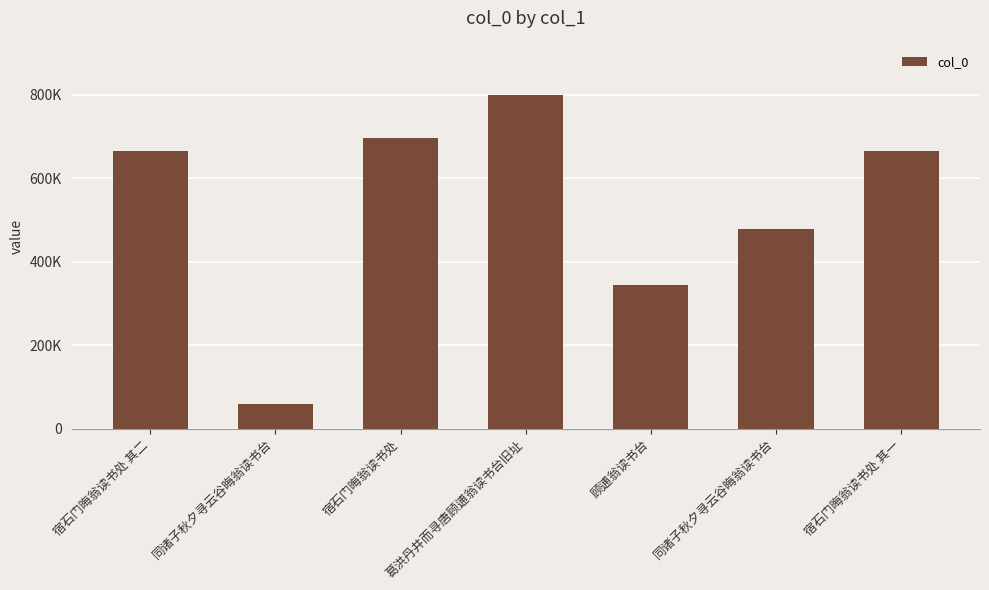

The chart shows a value of 666221 at 宿石门晦翁读书处 其一. True or false?

True